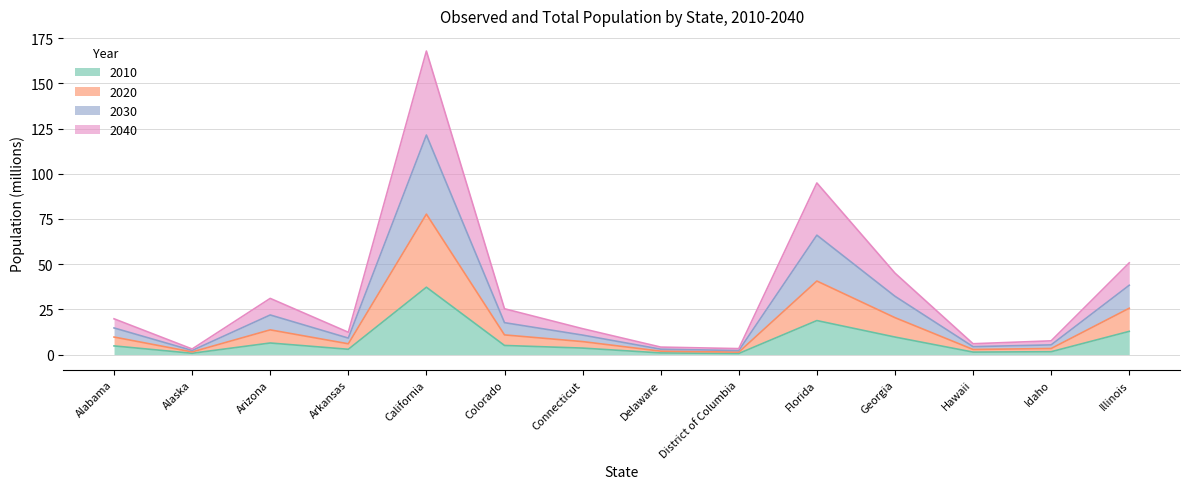

In 2040, how many points are lower than both neighbors (excluding endpoints)?

4